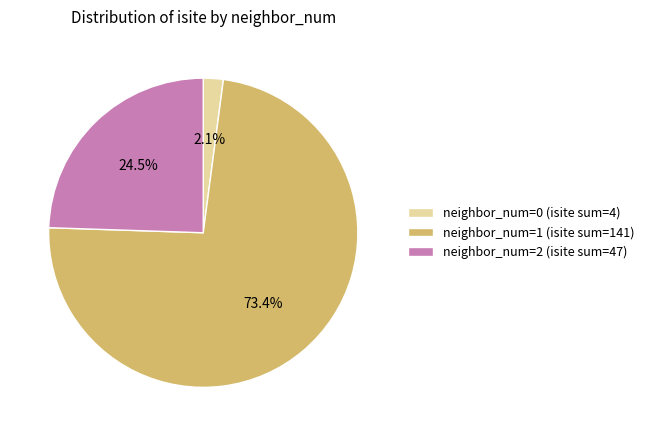

Which slice represents more than half of the pie?

neighbor_num=1 (isite sum=141)